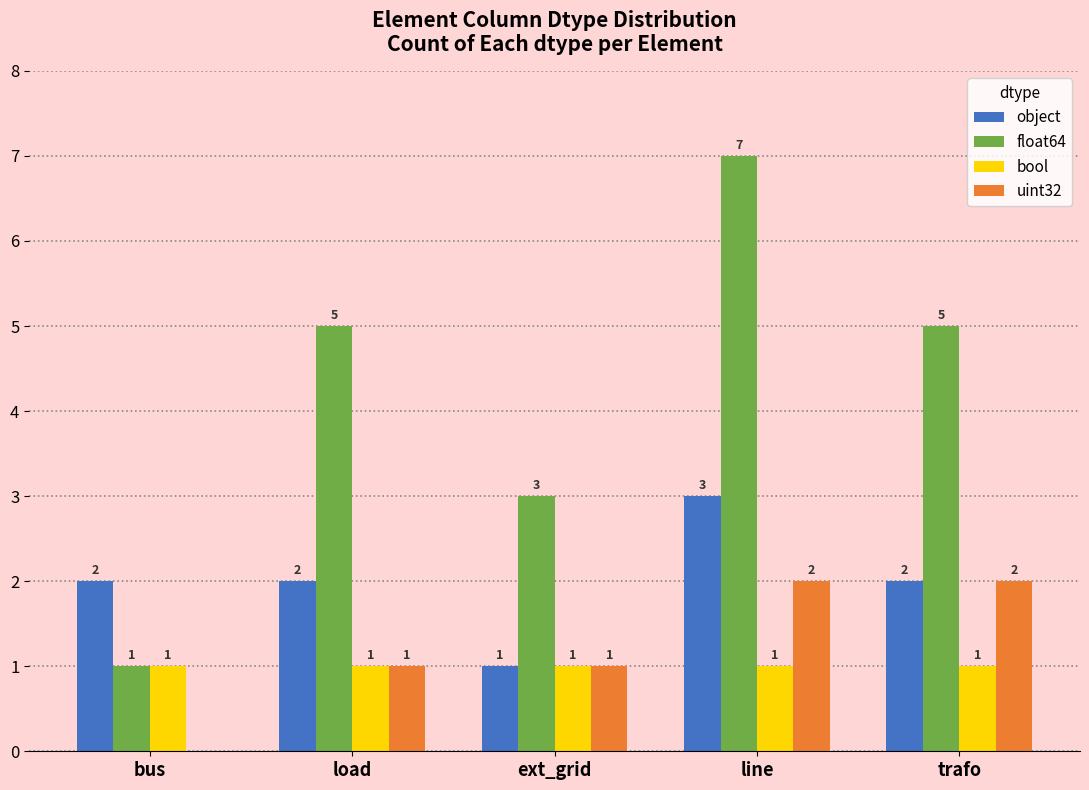

What is the total value across all series at bus?

4